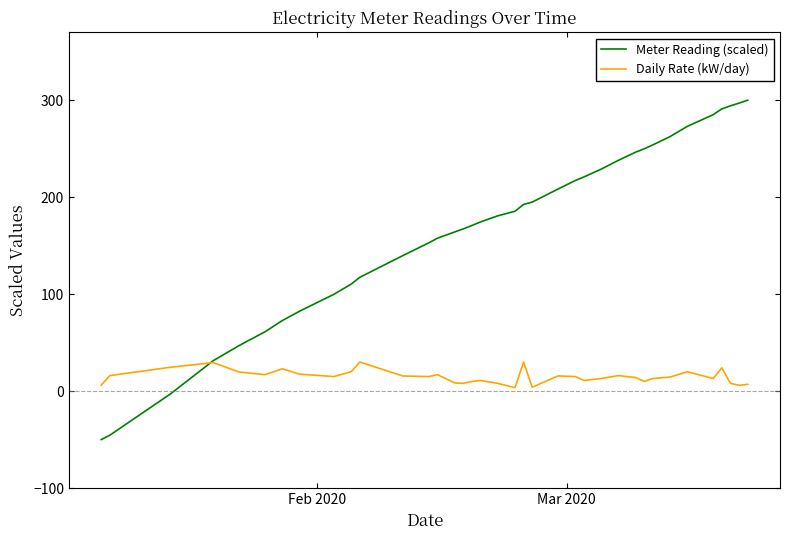

What is the smallest value displayed?

-50.0